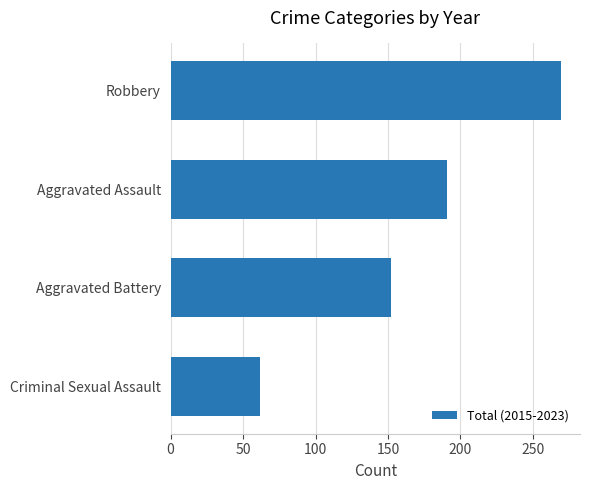

What is the approximate value at Aggravated Assault, to the nearest 10?

190